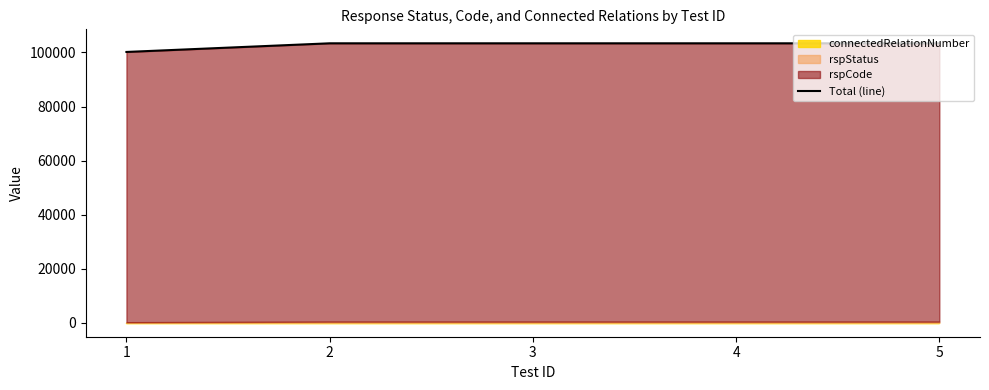

Which category has the lowest value across all series?

1